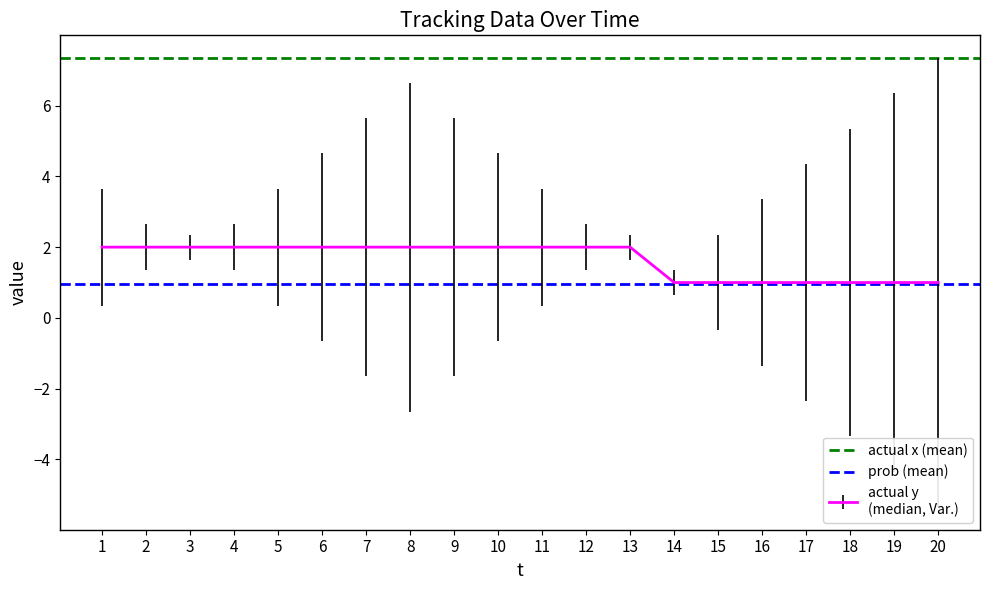

Between 1 and 2, which series saw the biggest shift?

actual x (mean)